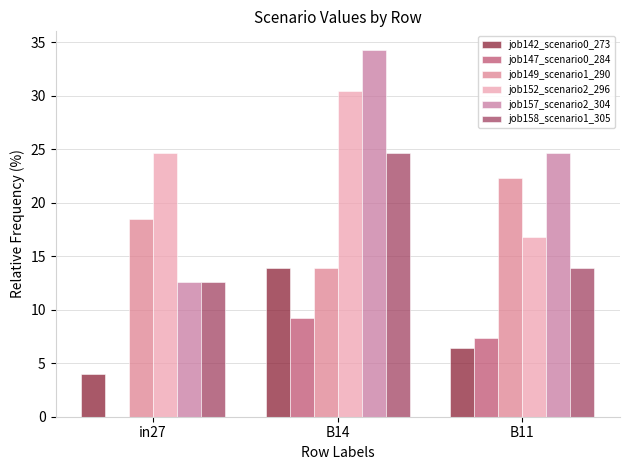

How many series are shown in this chart?

6